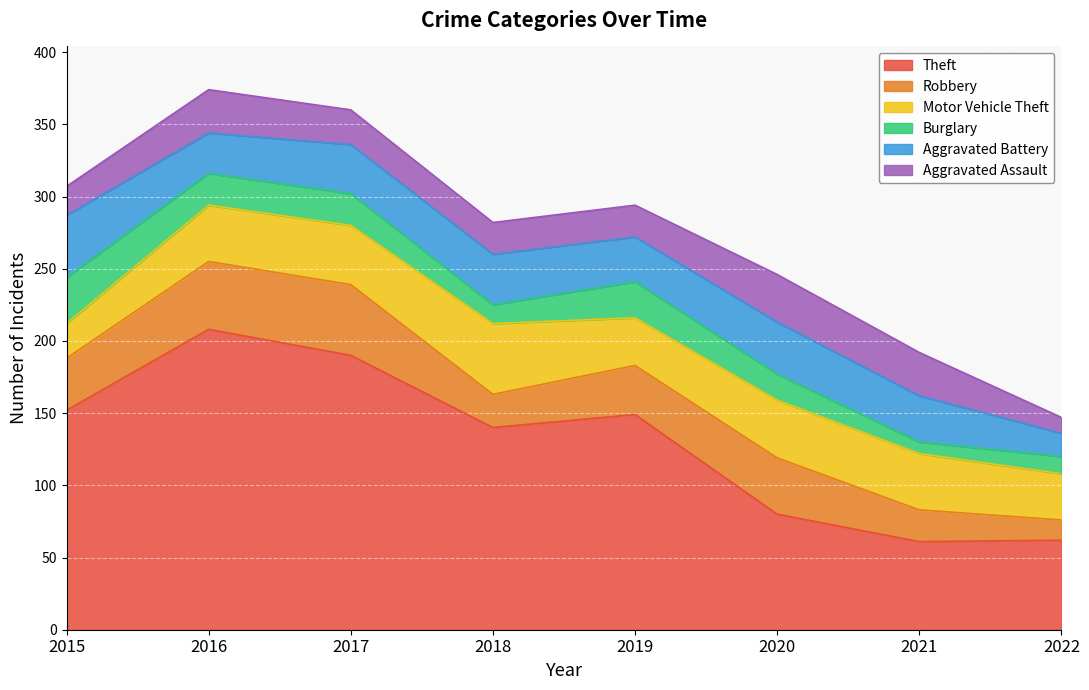

How many data points in Aggravated Battery are less than 34?

4